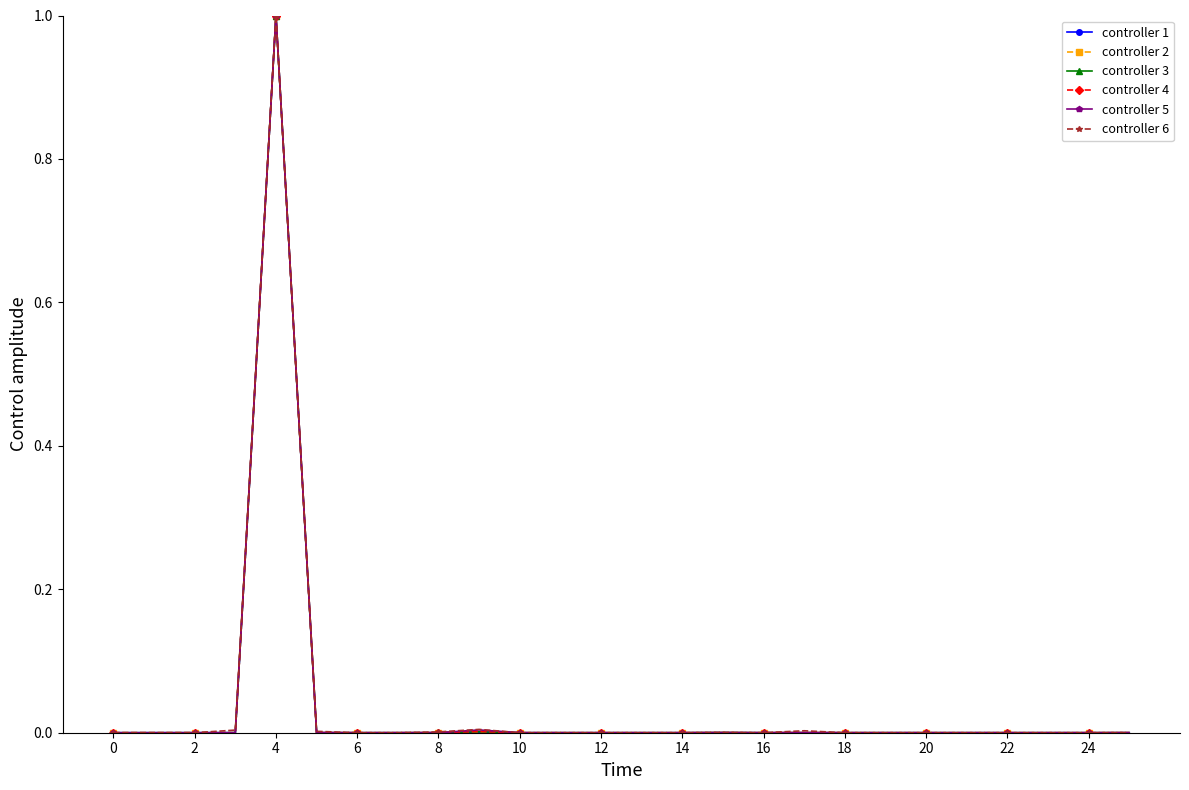

True or false: controller 5 has more than 1 interior local peaks.

True